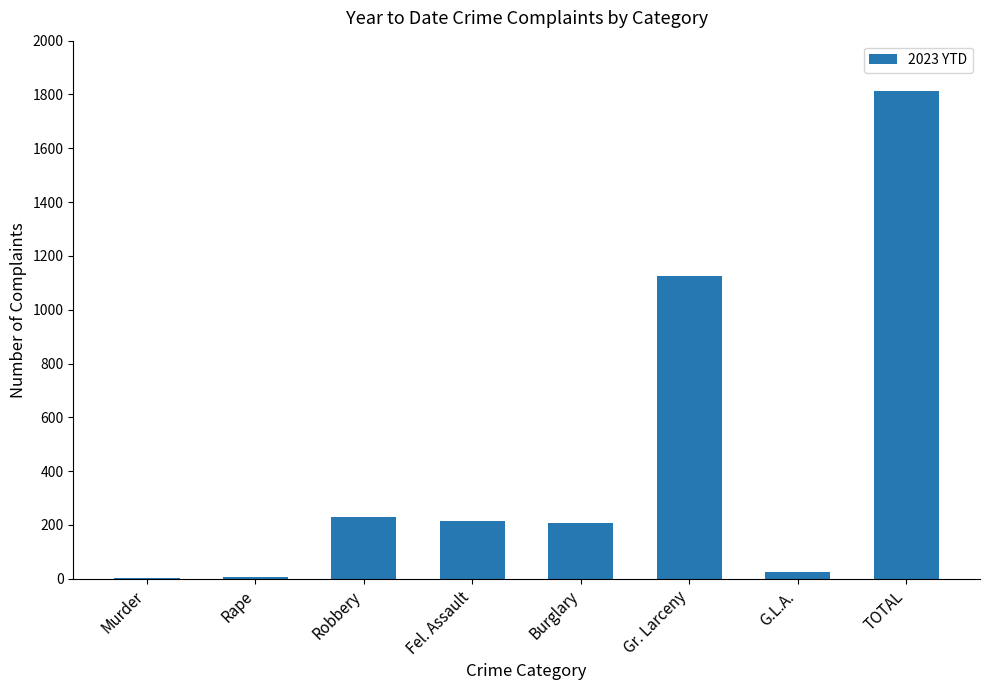

At which category does the chart reach its peak across all series?

TOTAL